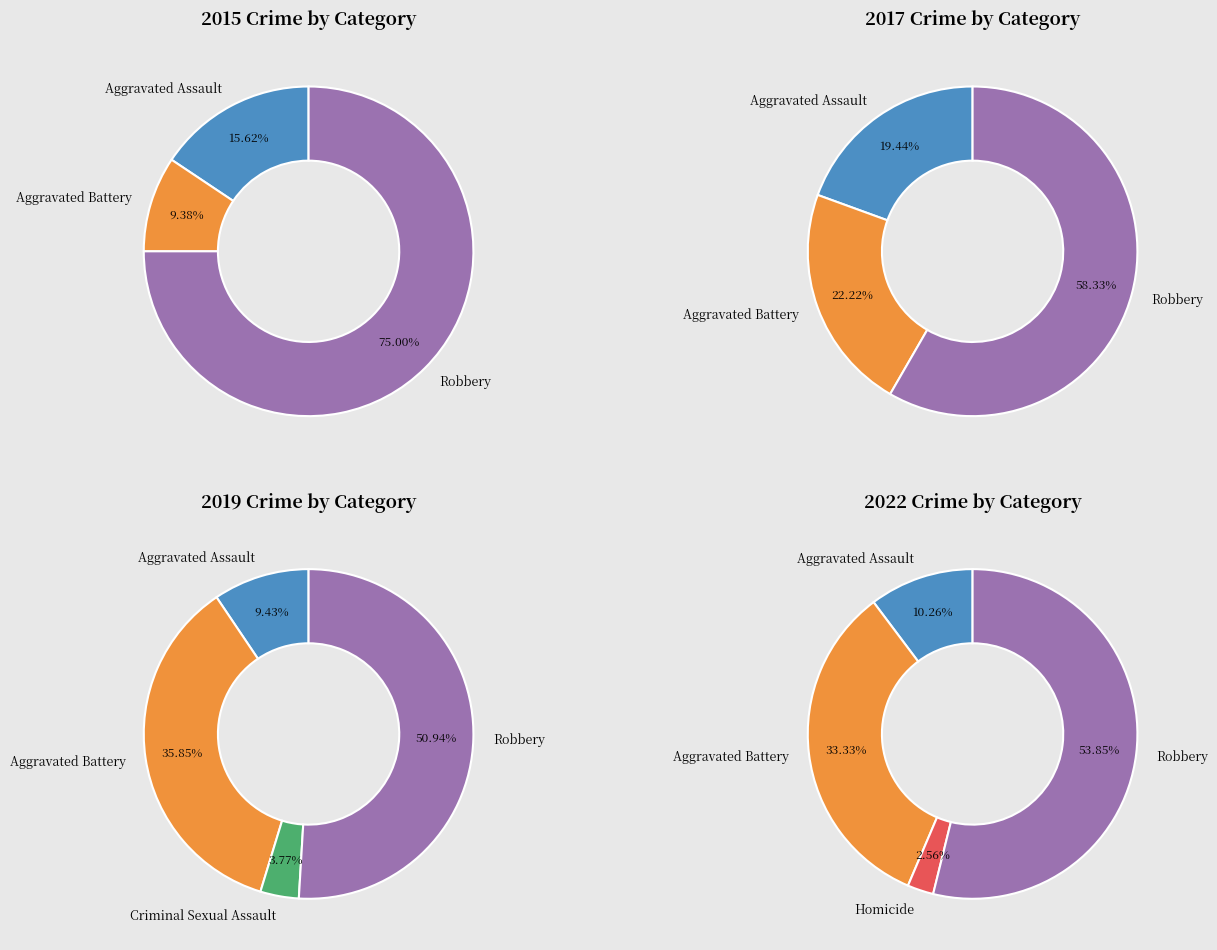

Does any single category account for the majority?

Yes